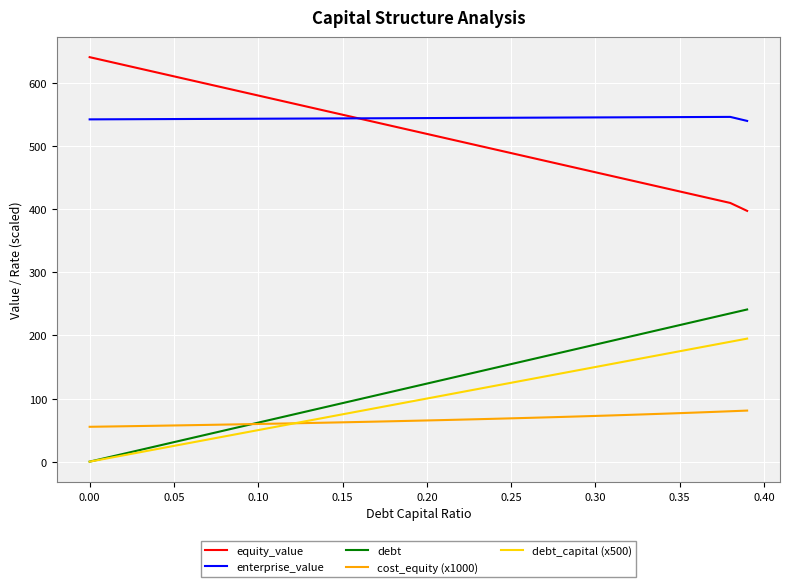

Is this an area chart (filled region under the line)?

No